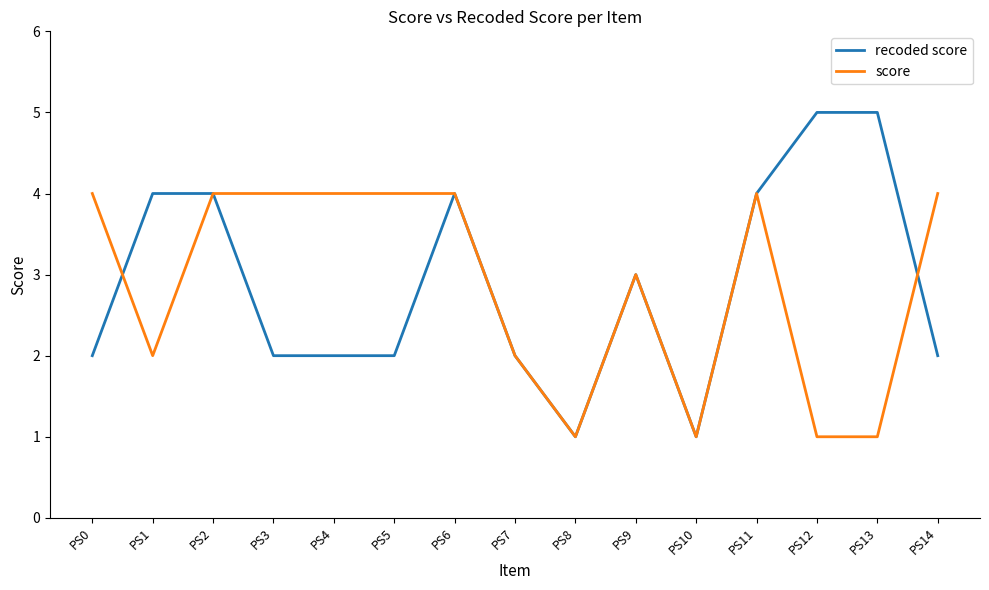

True or false: recoded score and score cross at least once.

True